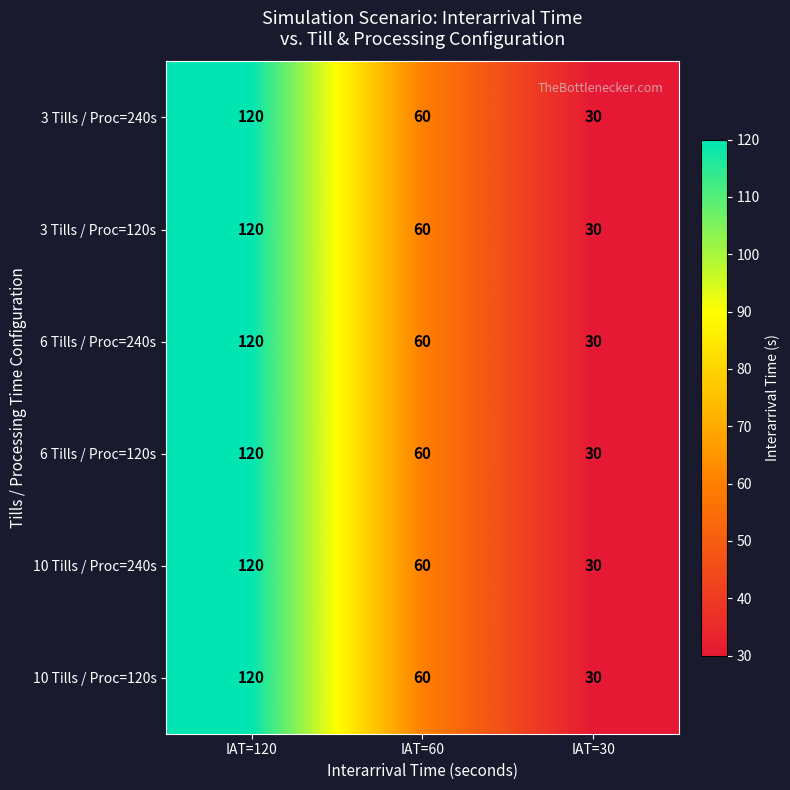

At how many categories does at least one series exceed 107?

1